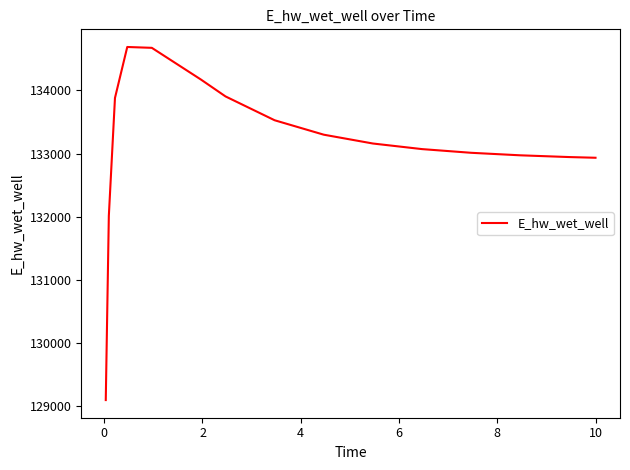

What is the difference between the maximum and minimum values?

5596.3